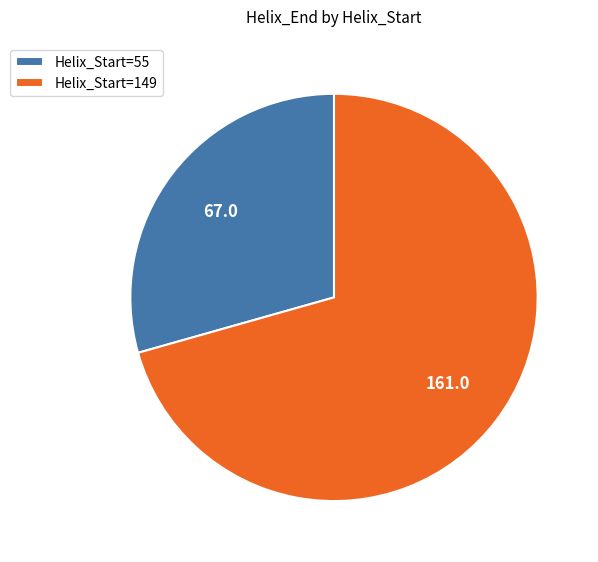

Approximately how many times larger is the value at Helix_Start=55 compared to Helix_Start=149?

0.4